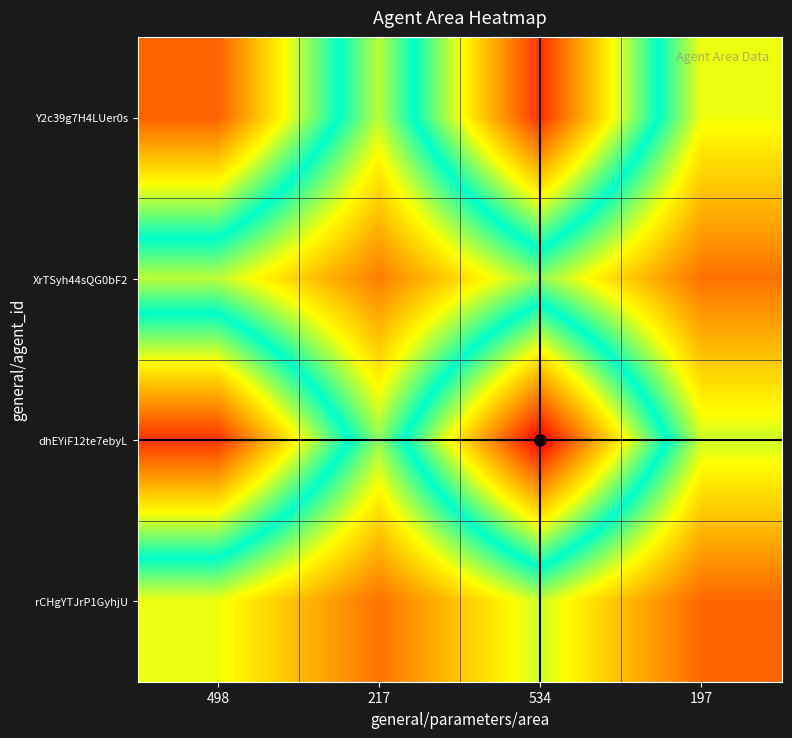

What is the greatest value displayed?

1.0